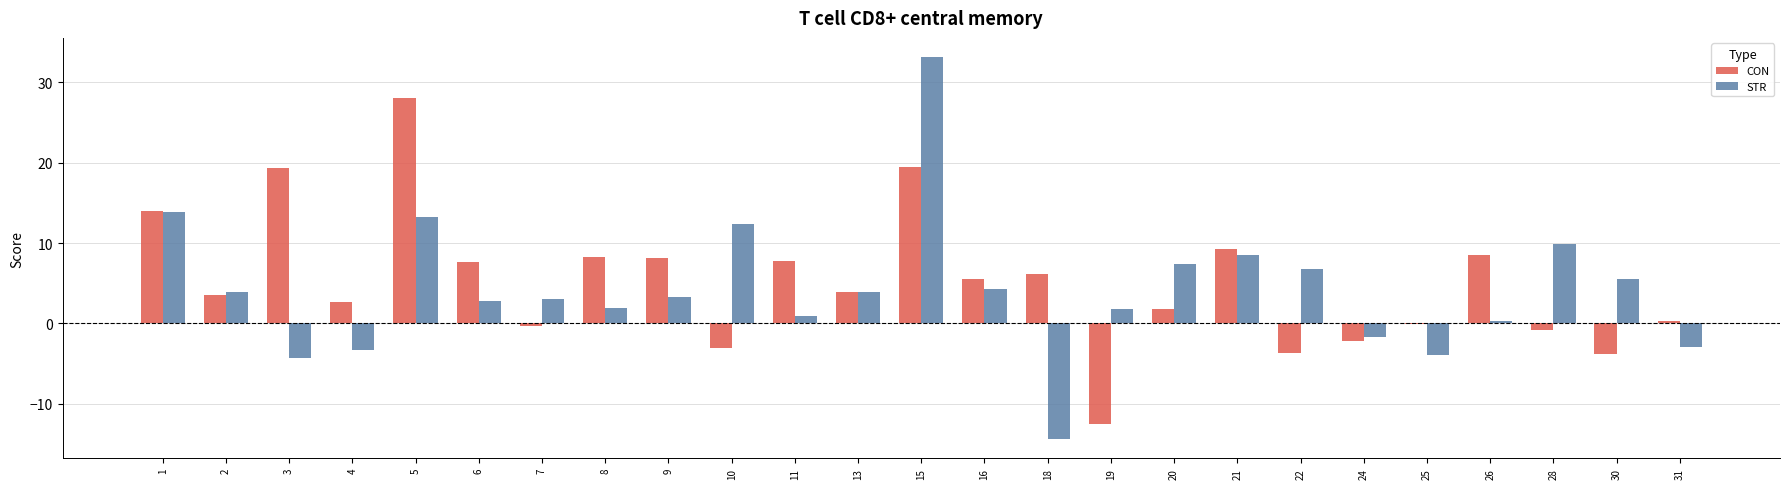

Between 8 and 21, which series saw the biggest shift?

STR